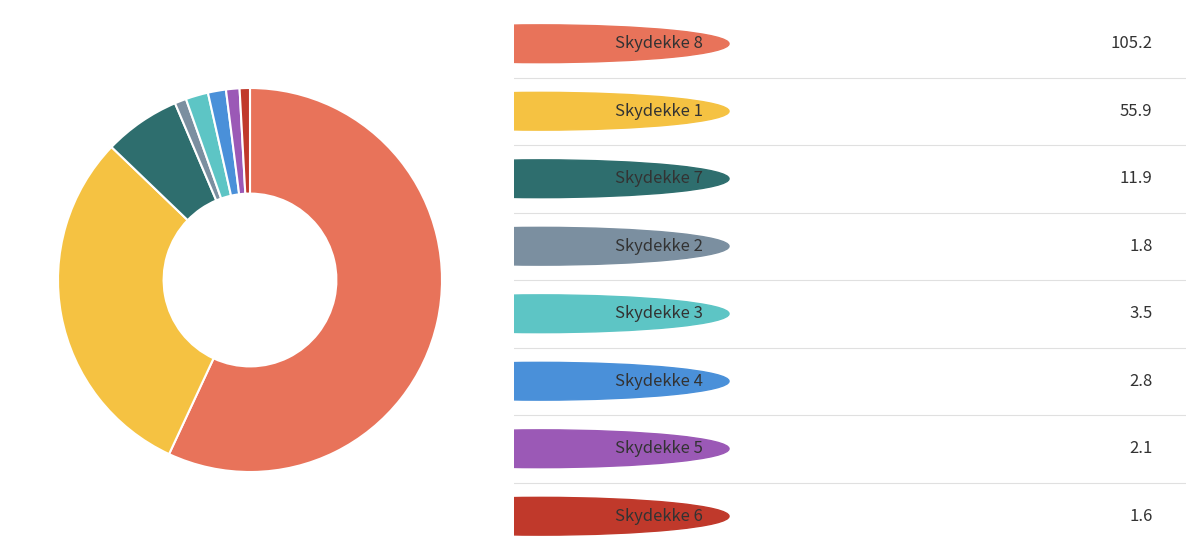

Does any single category account for the majority?

Yes